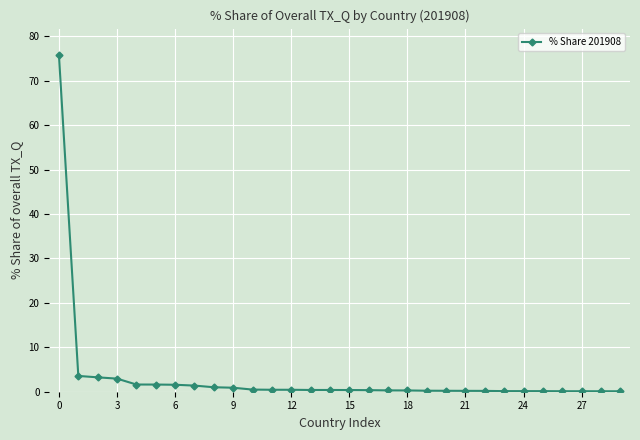

What is the sum of all values?

98.6